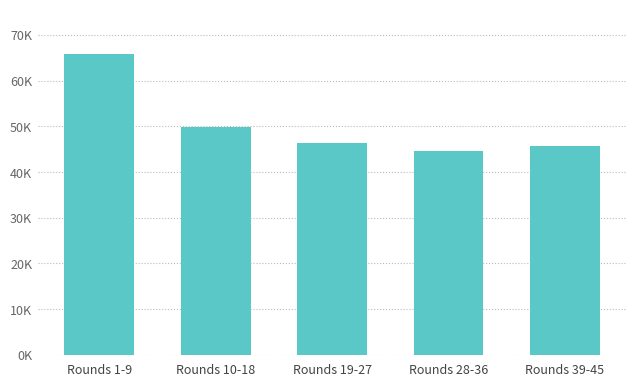

List the labels in order of value, largest first.

Rounds 1-9, Rounds 10-18, Rounds 19-27, Rounds 39-45, Rounds 28-36